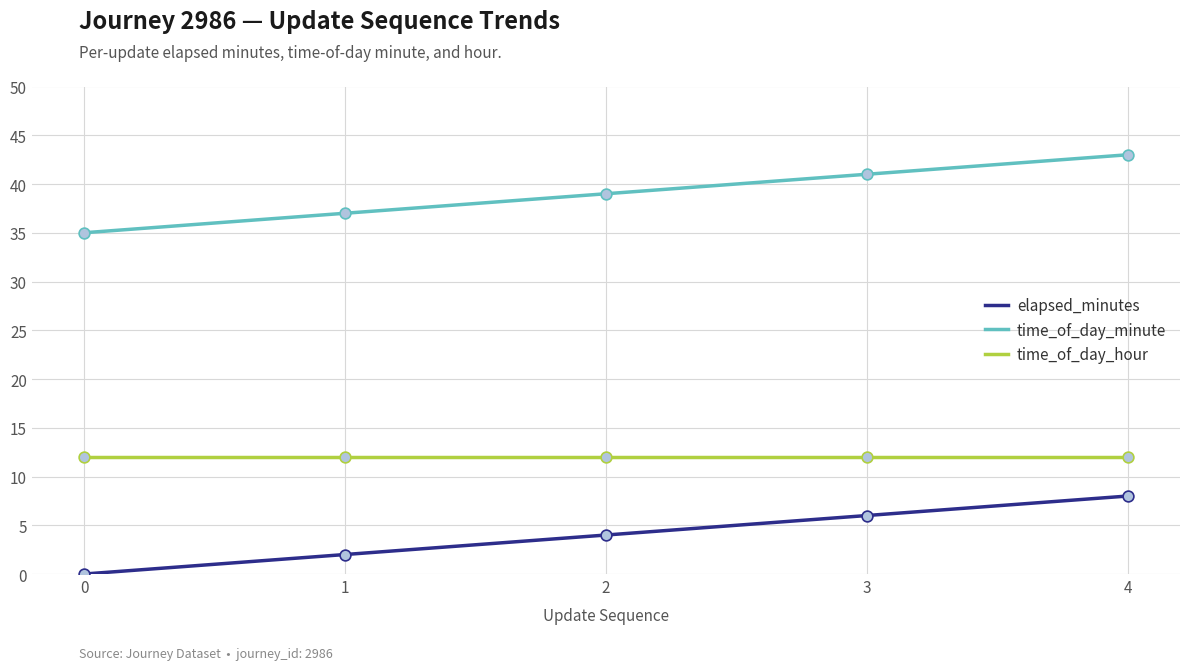

At how many categories does at least one series exceed 17?

5